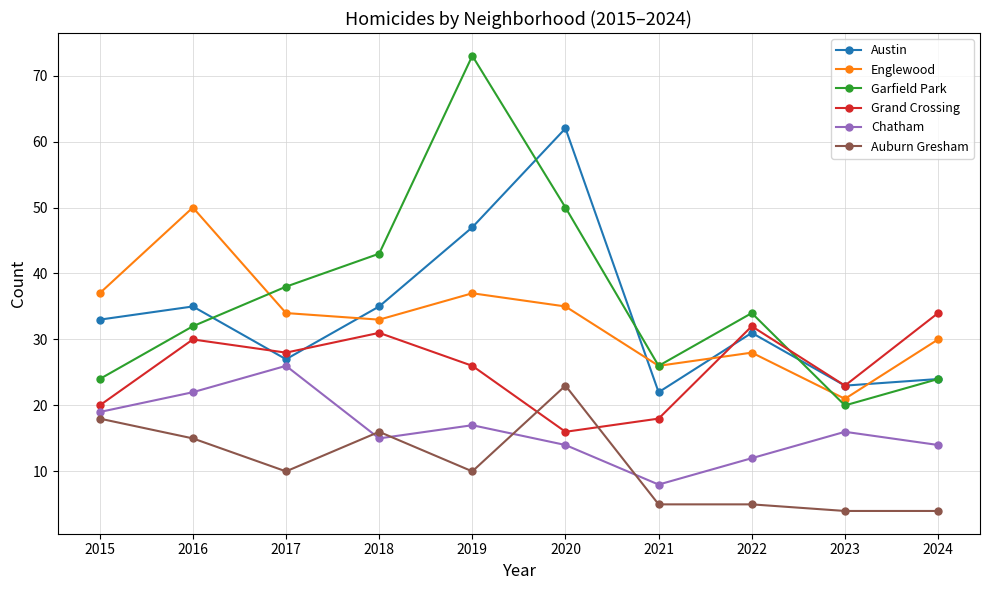

What is the highest value of the Garfield Park series?

73